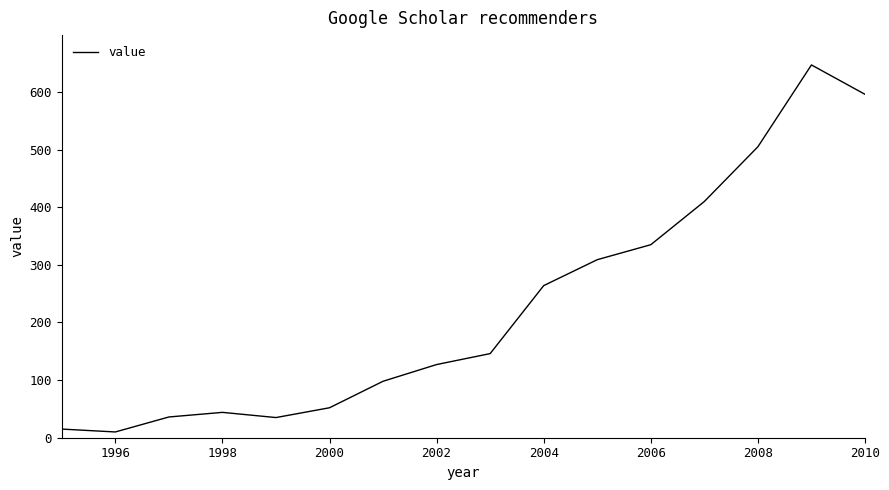

What is the greatest value displayed?

647